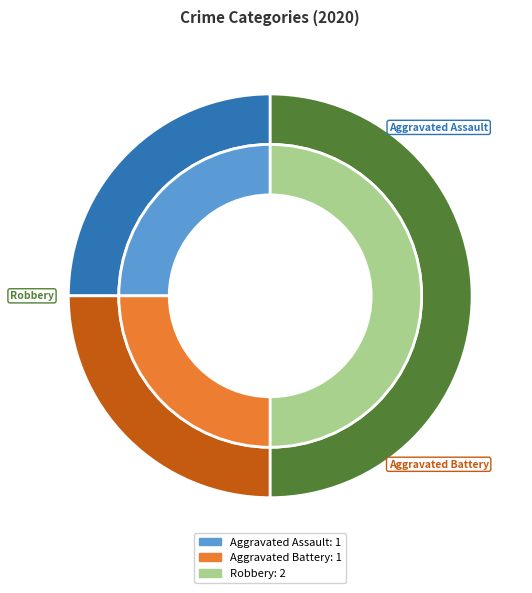

To the nearest percent, what is the difference between the largest and smallest slice percentages?

25%